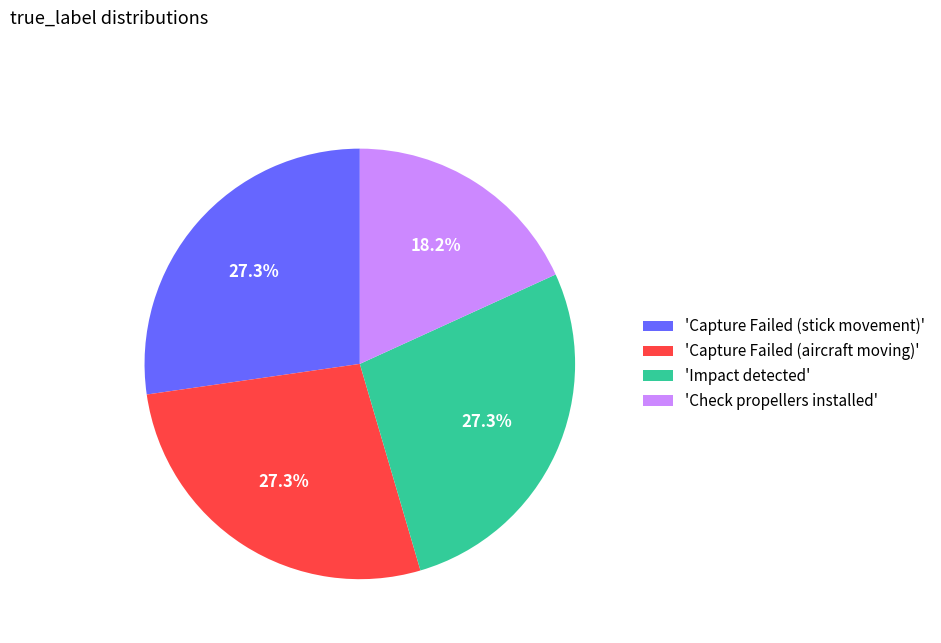

How many slices are in this pie chart?

4